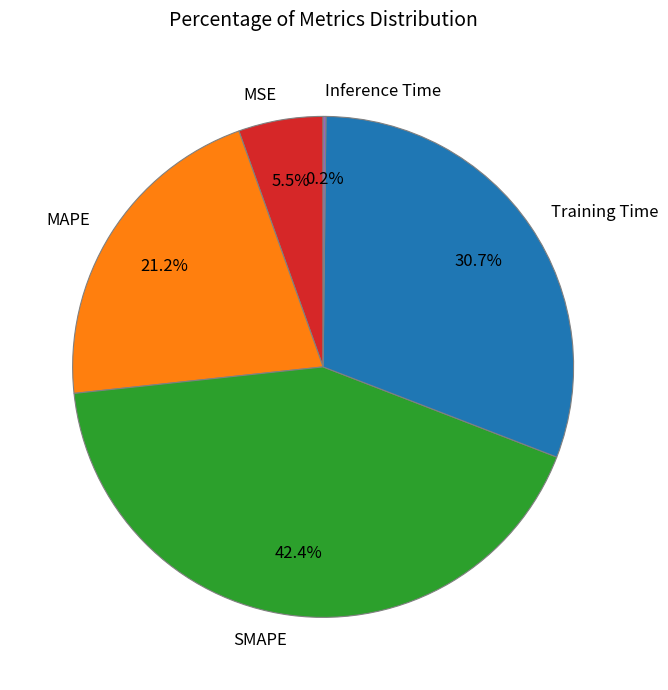

How much of the chart is everything except SMAPE?

57.6%